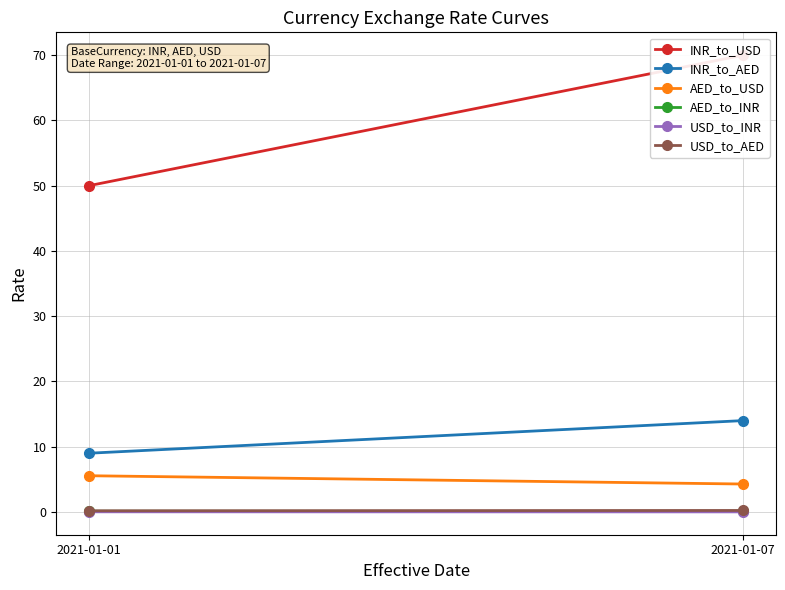

True or false: USD_to_INR has a value of 0.0 at 2021-01-07.

True